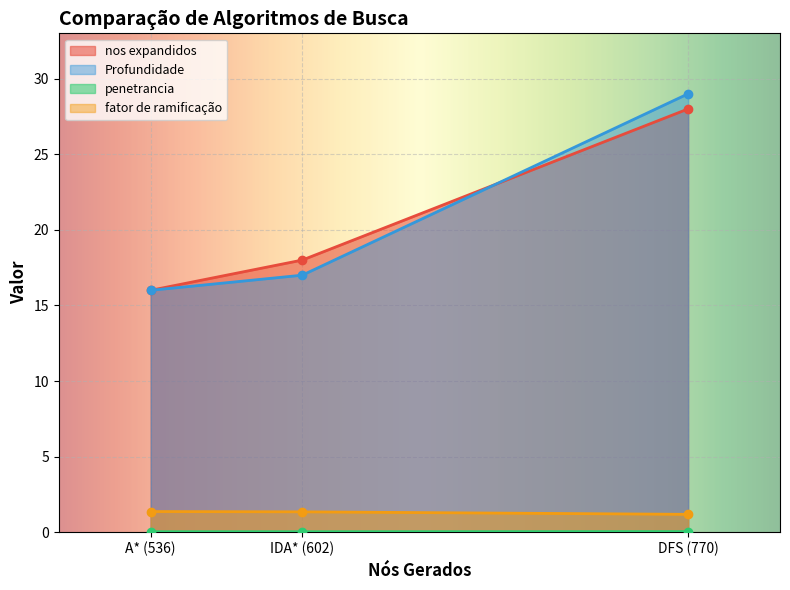

Count the number of data series in this chart.

4